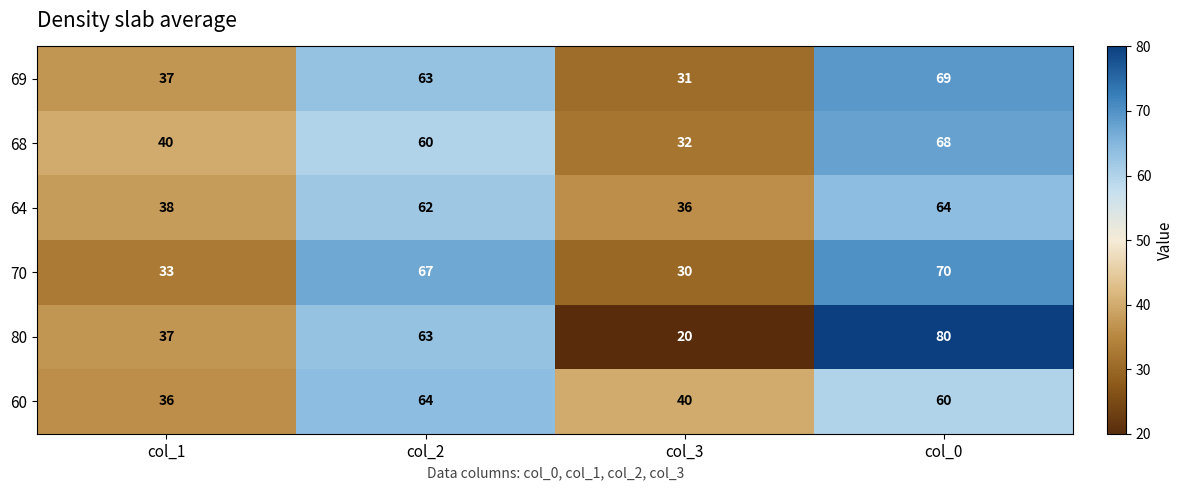

Rank the categories by 70 value from lowest to highest.

col_3, col_1, col_2, col_0